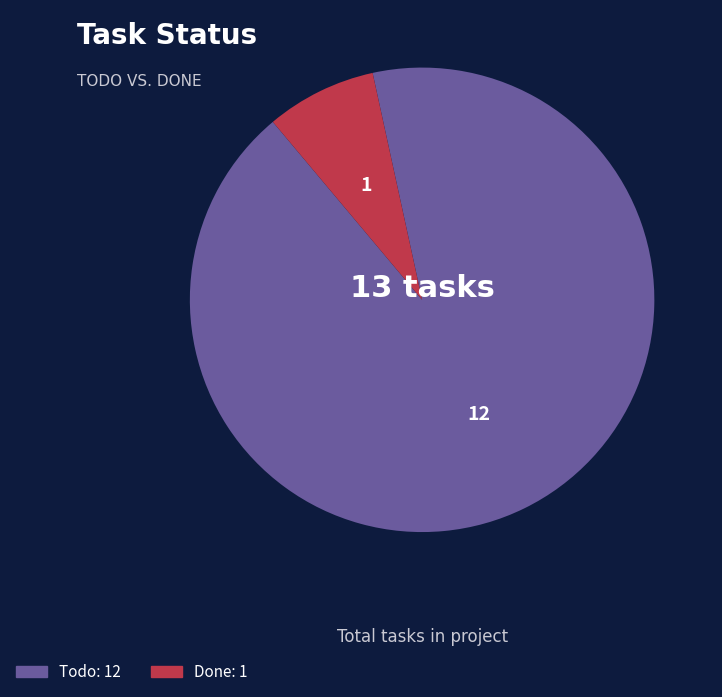

Is there any slice that represents more than half of the pie?

Yes